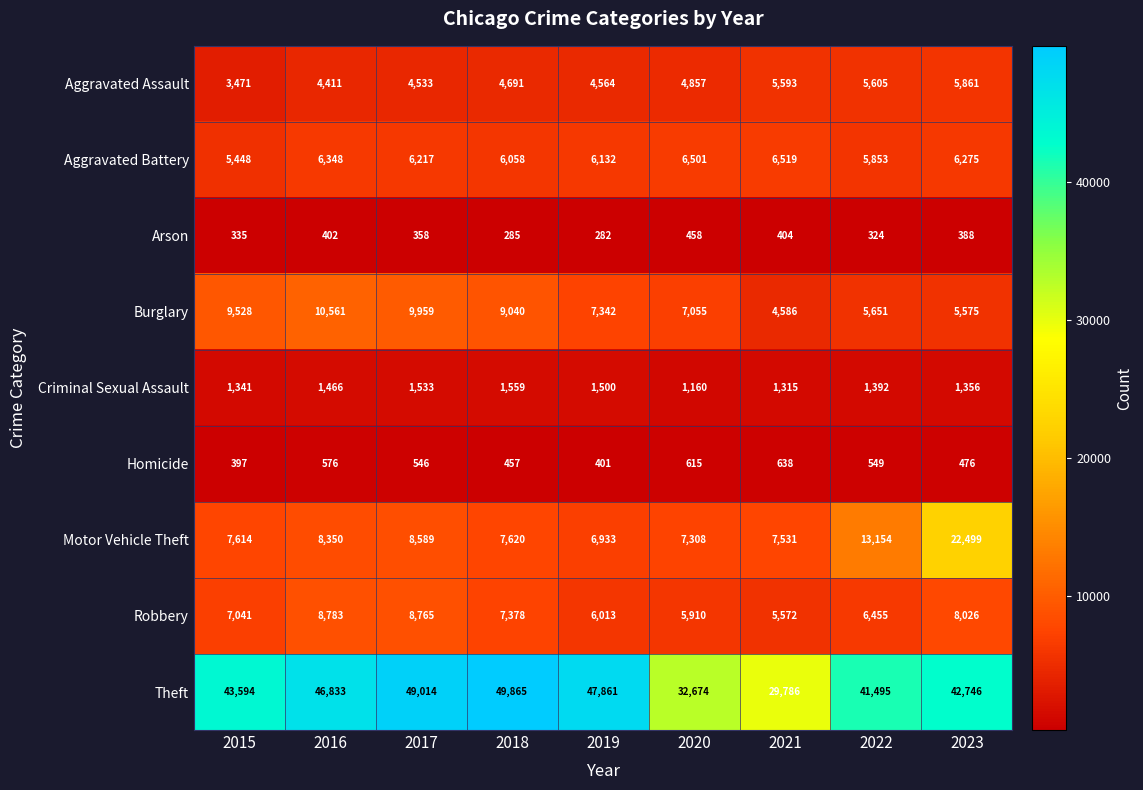

Which series has the largest total across all categories?

Theft